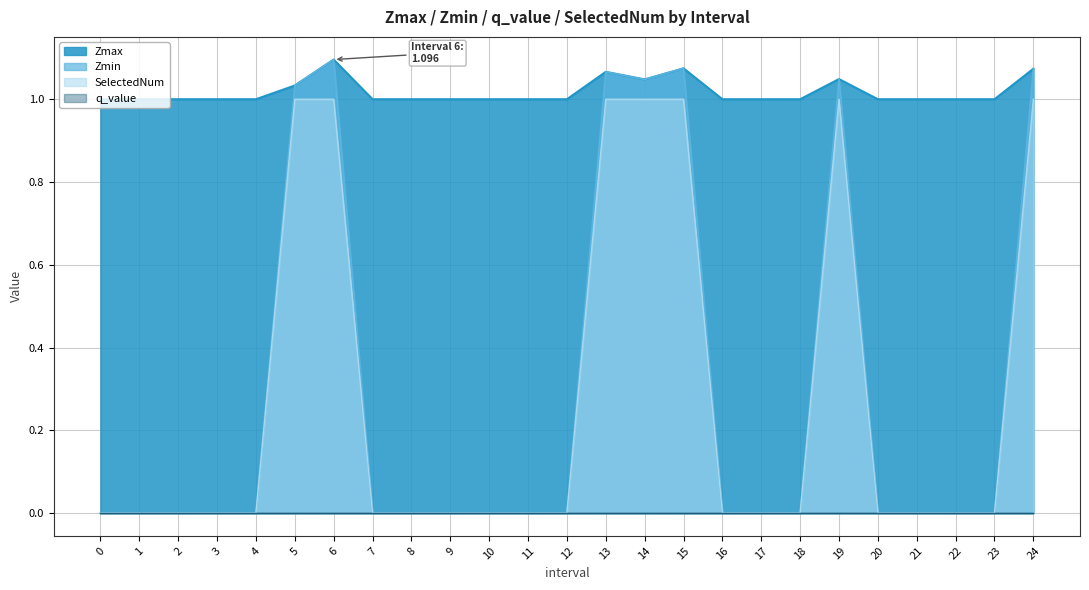

Which series has the largest total across all categories?

Zmax